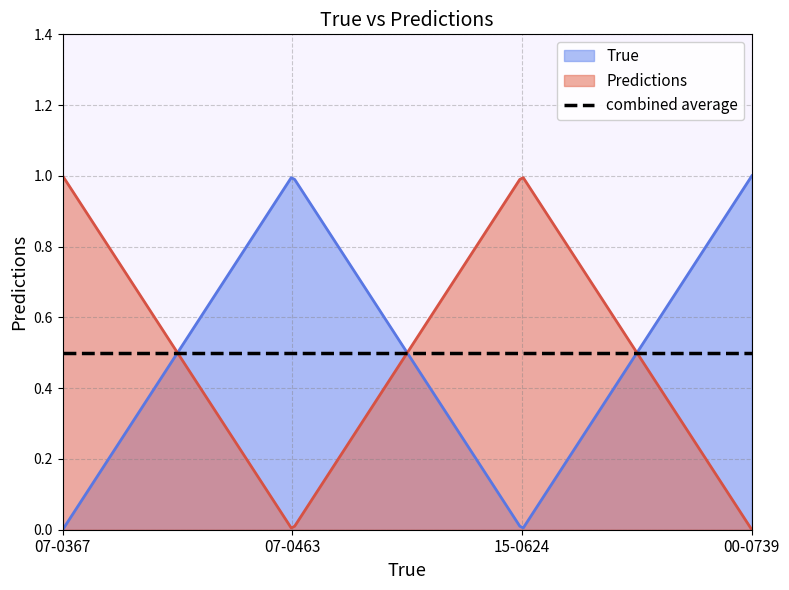

How many lines are shown in the chart?

3